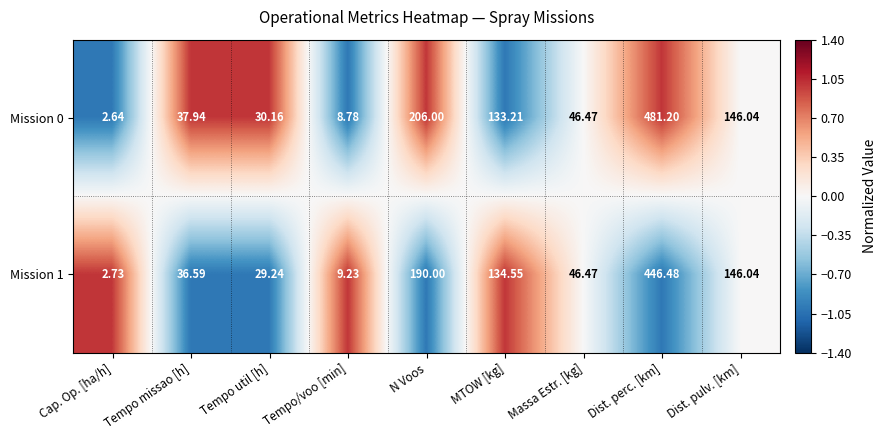

What is the difference between the highest and lowest values at MTOW [kg]?

1.3